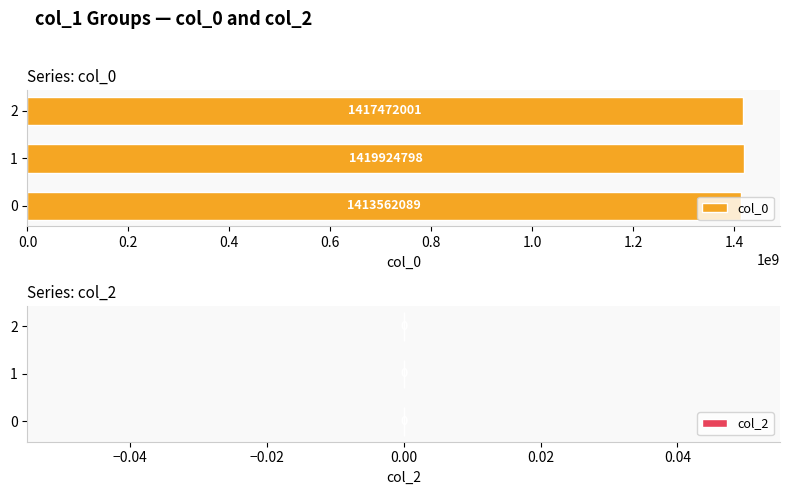

What is the change in value from 1 to 2?

-2452797